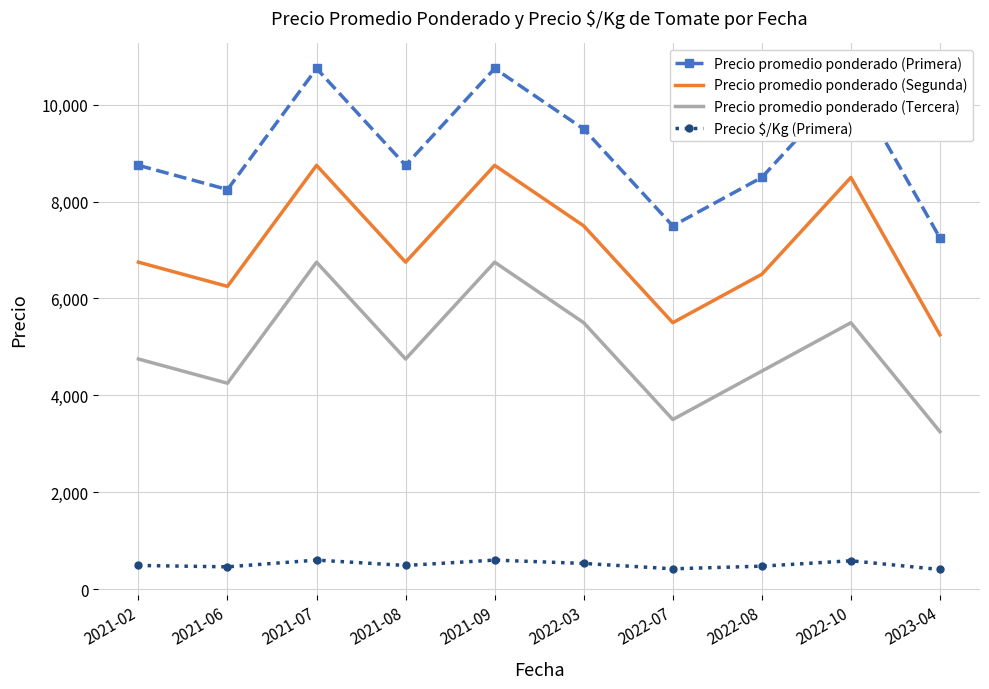

The value of Precio promedio ponderado (Tercera) at 2021-02 is 4750. True or false?

True